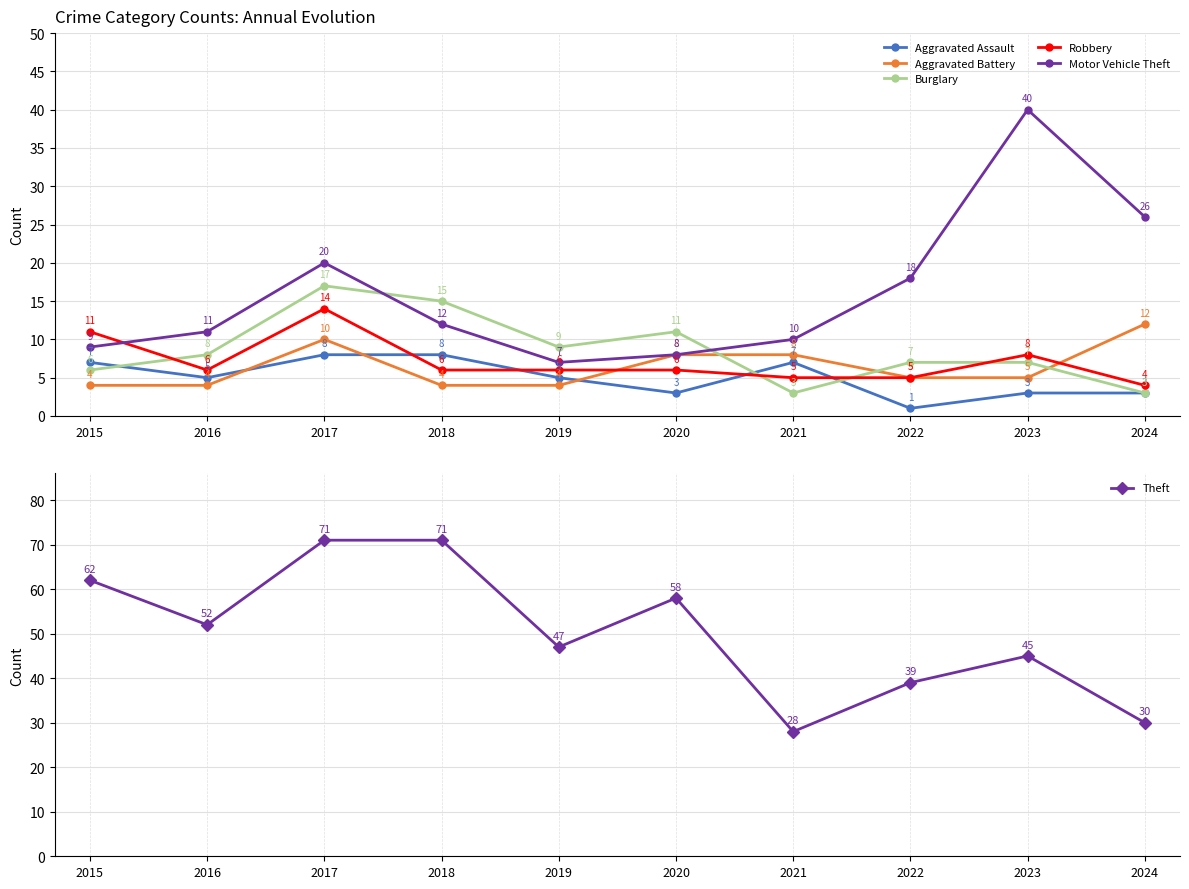

What is the difference between the maximum and minimum values in the Aggravated Assault series?

7